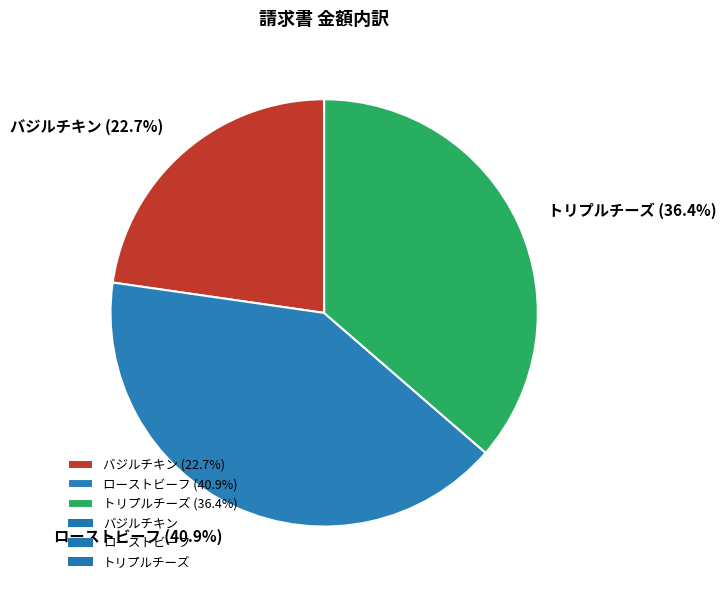

What percentage is the ローストビーフ slice, to the nearest percent?

41%